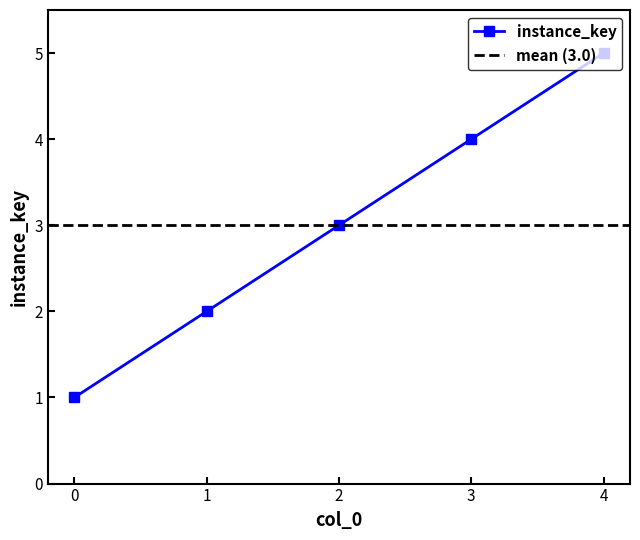

The chart shows a value of 2 at 2. True or false?

False